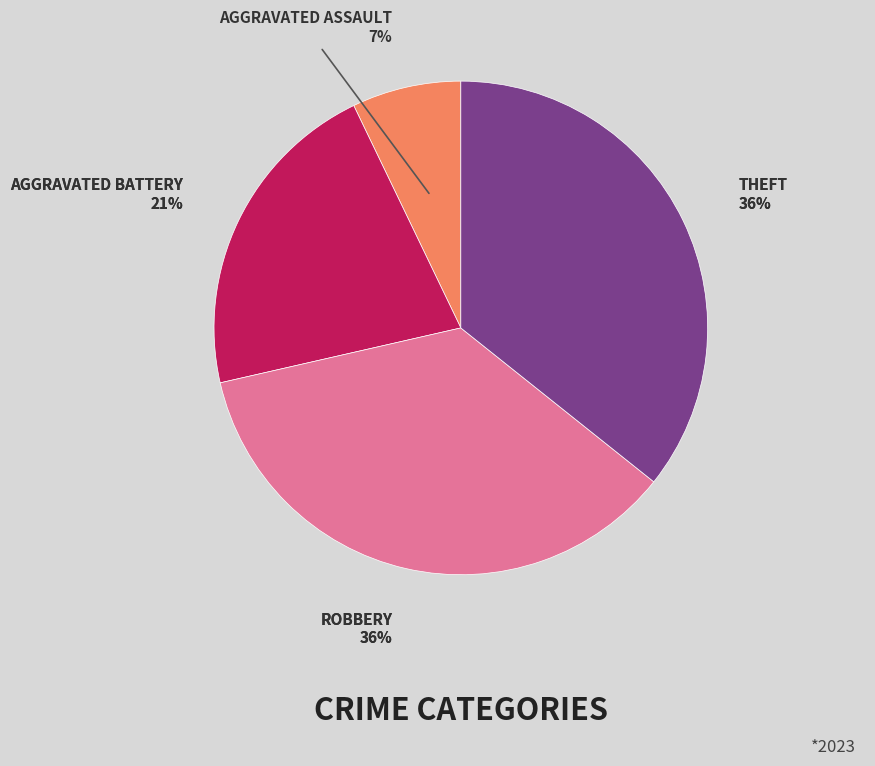

What percentage is the Theft slice, to the nearest percent?

36%